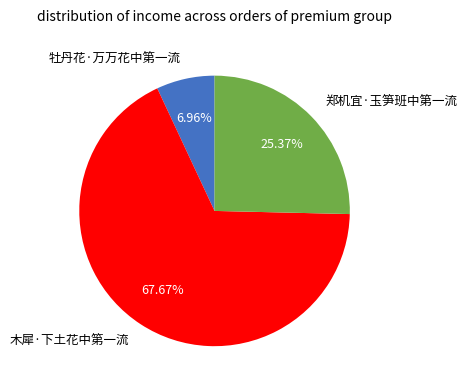

Between 郑机宜·玉笋班中第一流 and 木犀·下土花中第一流, which is larger?

木犀·下土花中第一流